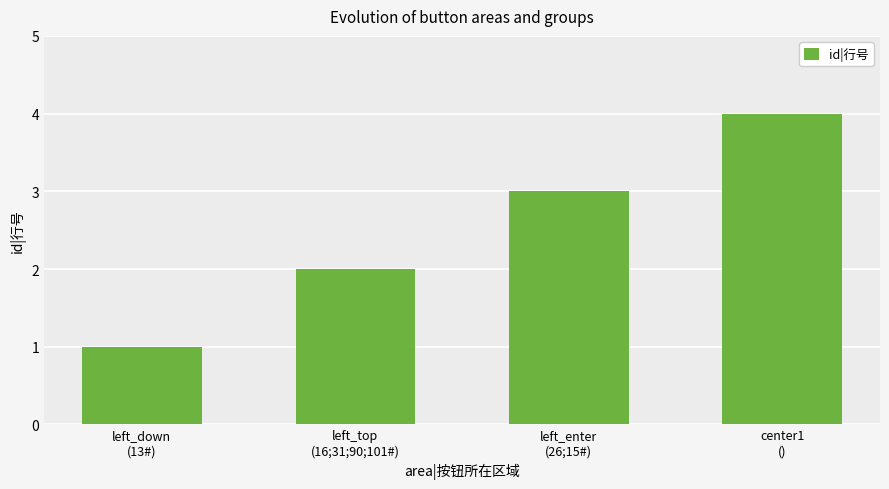

Count the values in the range 2 to 4.

3